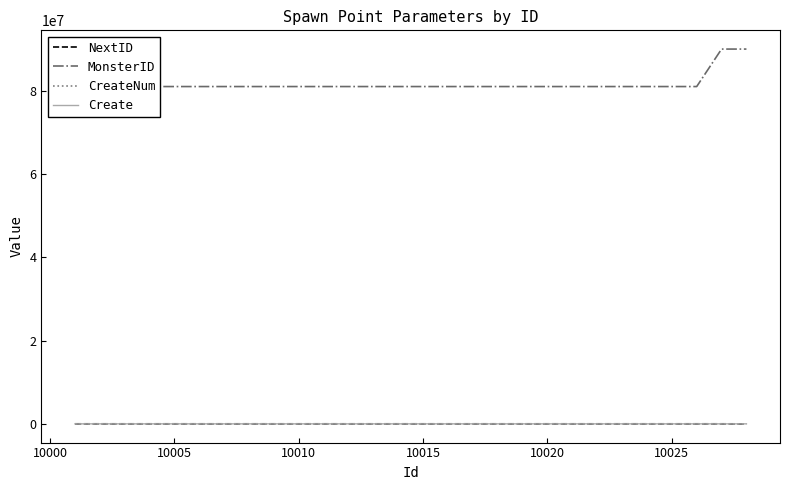

How many lines are shown in the chart?

4